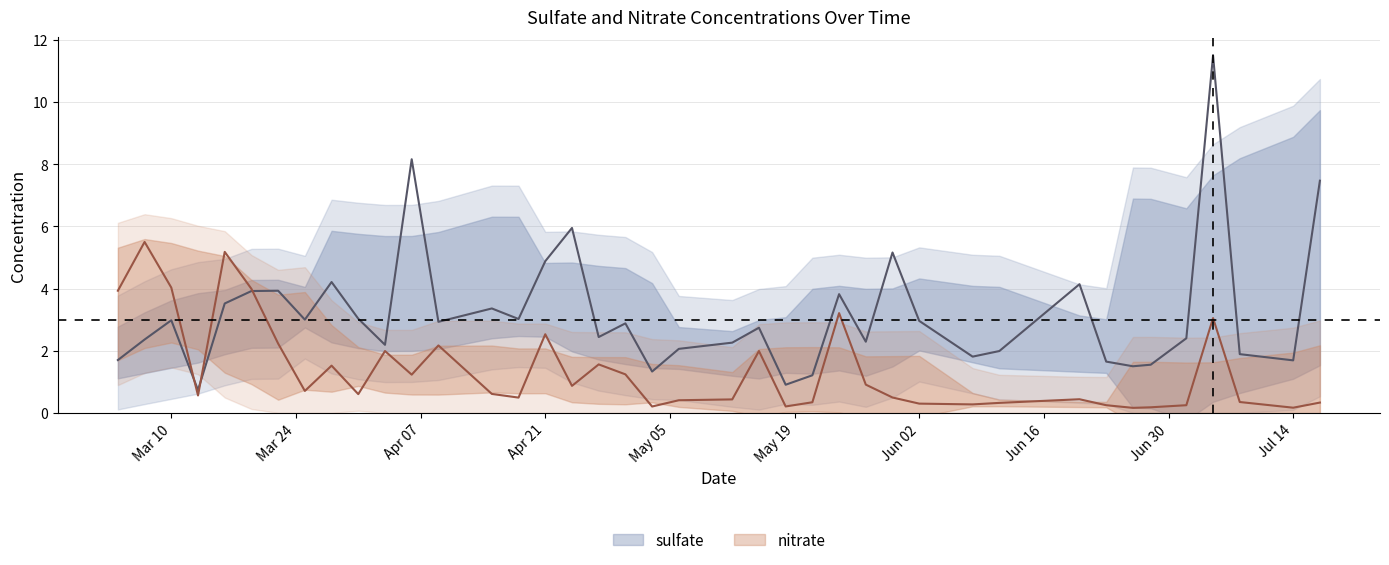

How many intersections are there between sulfate and nitrate?

3